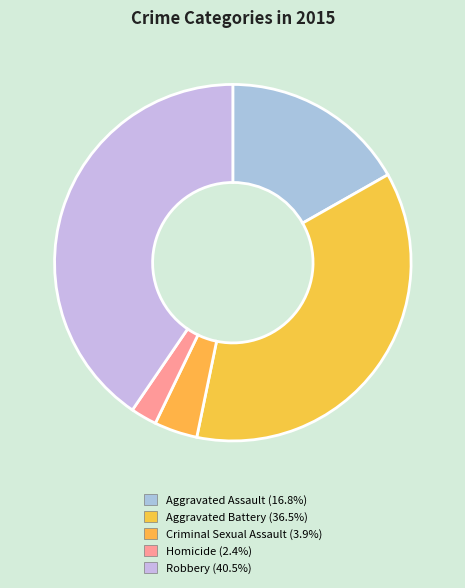

How many segments does this pie chart have?

5